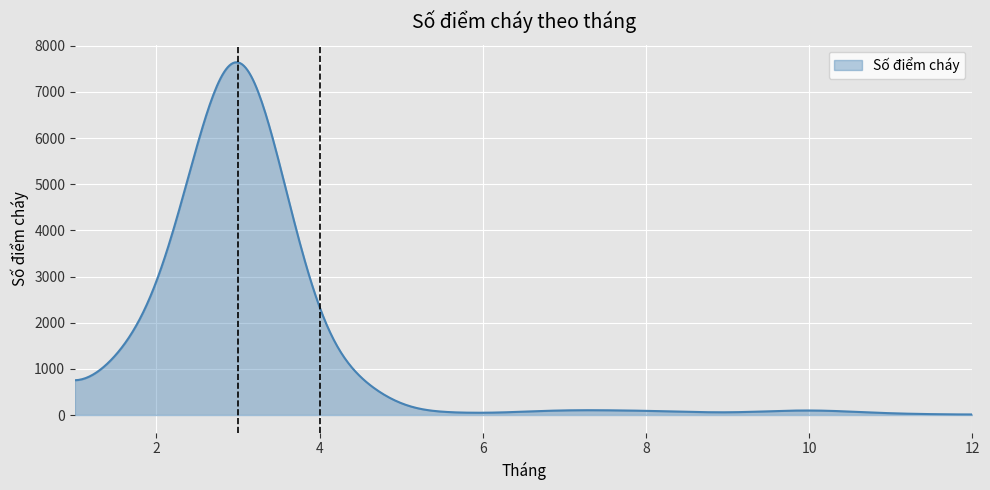

How many distinct data groups are displayed?

1